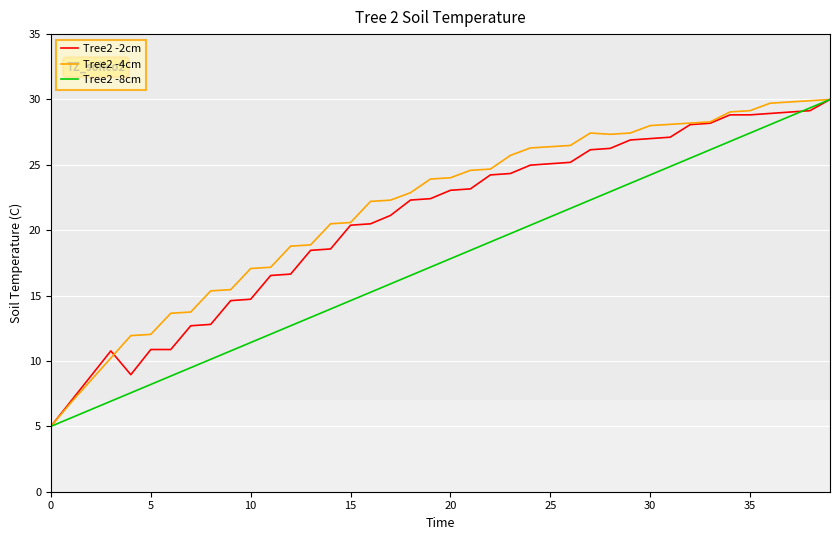

What is the greatest value displayed?

30.0